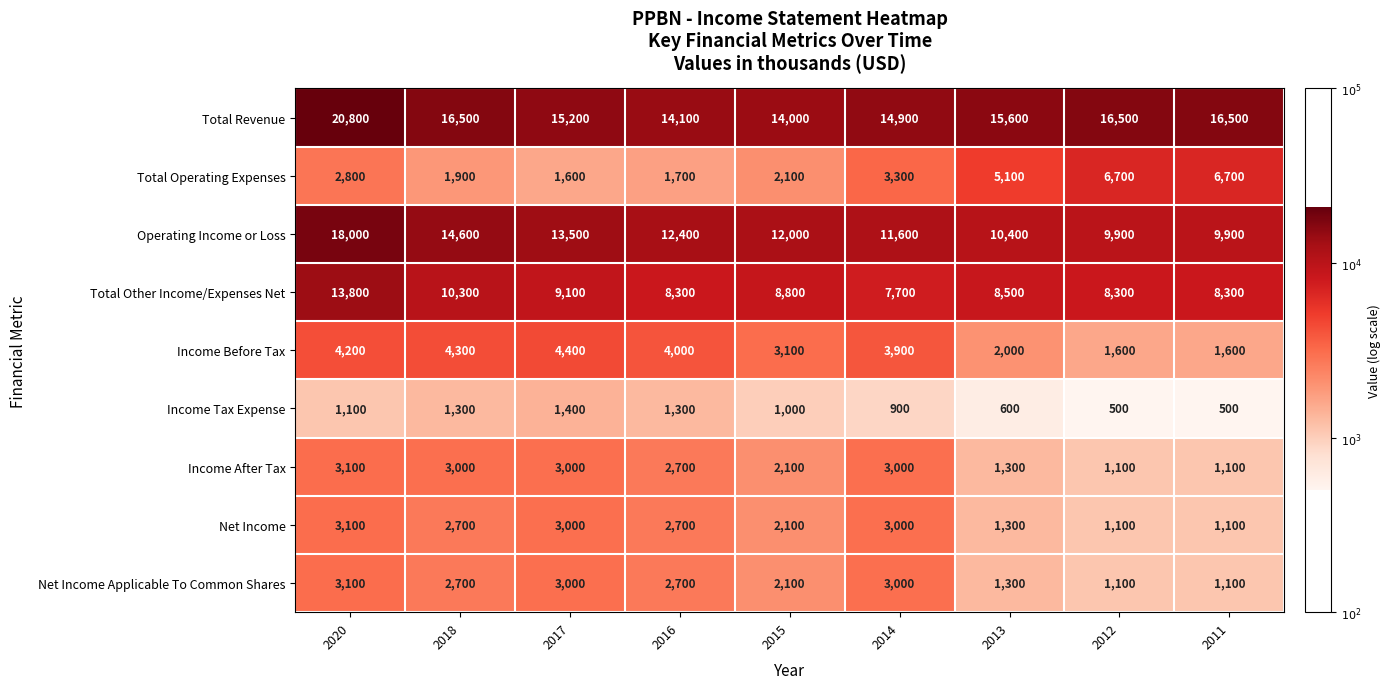

What is the sum of all Income Before Tax values?

29100